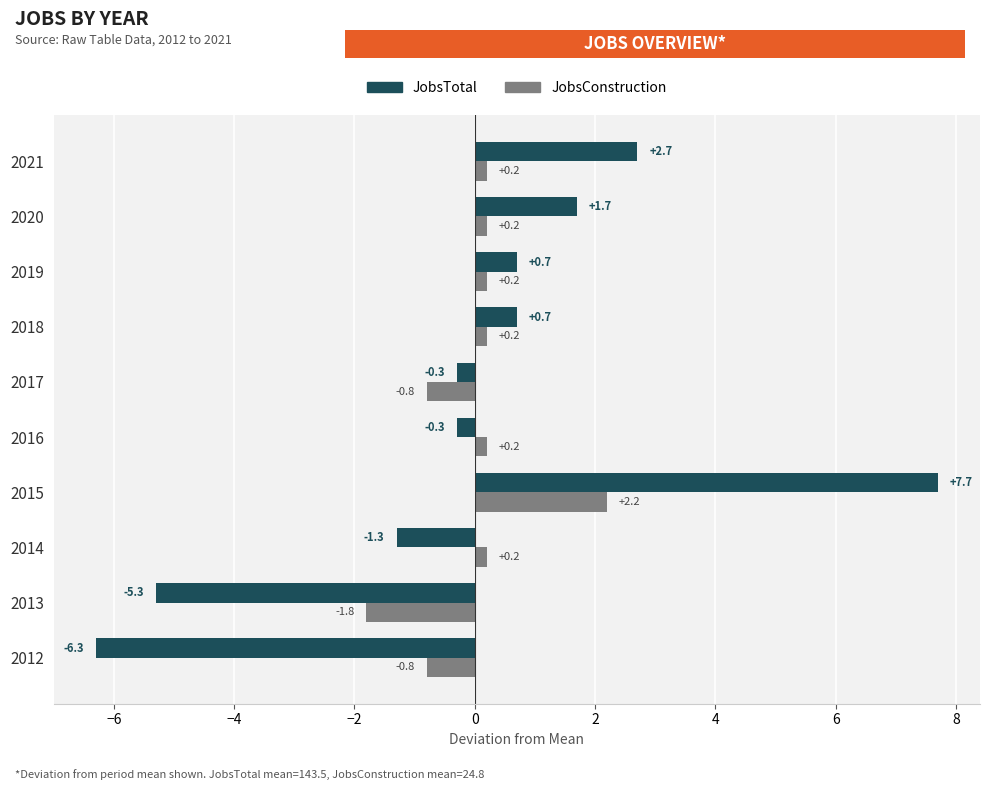

Which series has the largest range (max minus min)?

JobsTotal